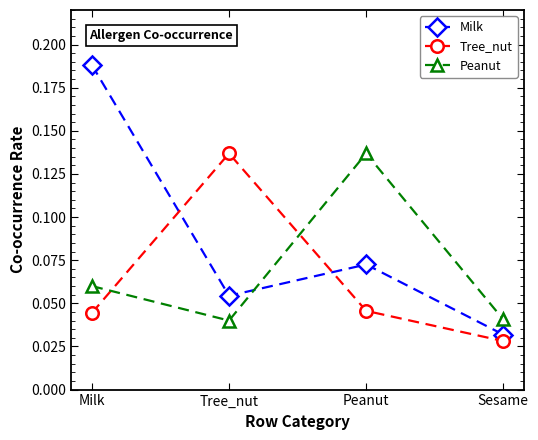

How many lines are shown in the chart?

3